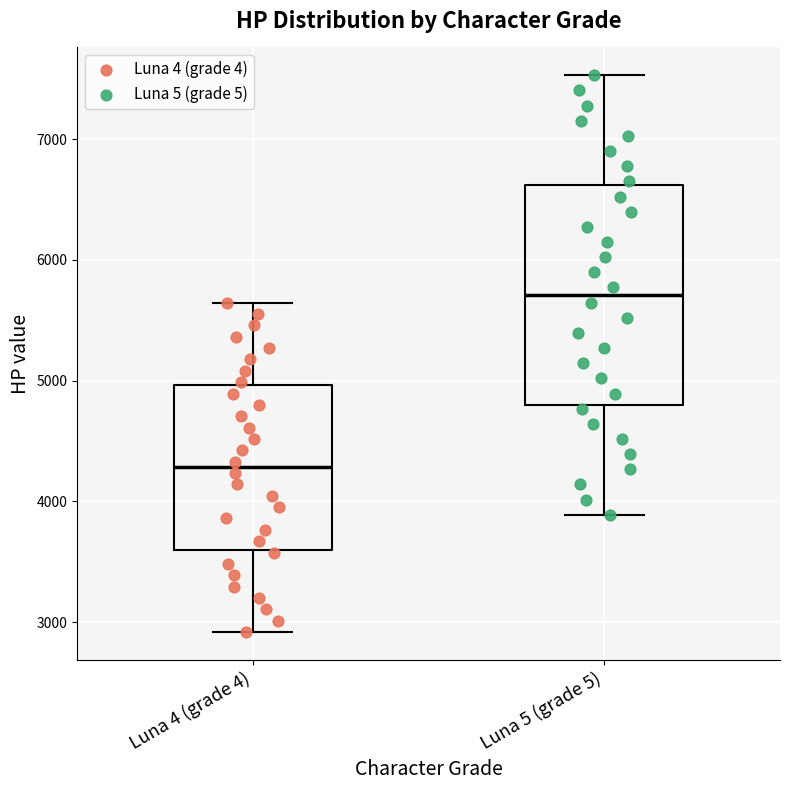

Which box has the highest median line?

Luna 5 (grade 5)